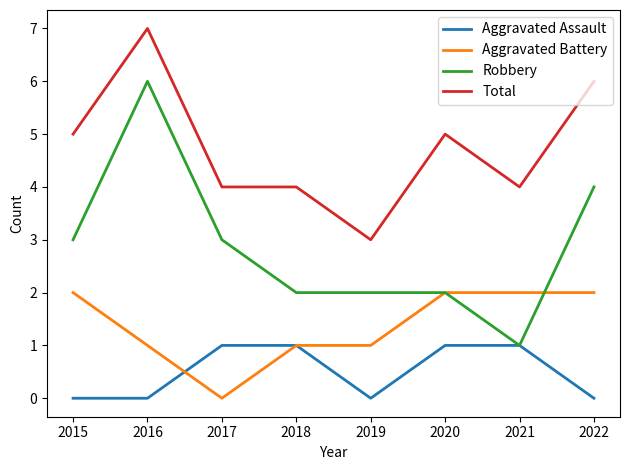

What is the difference between the maximum and second lowest values in the Total series?

3